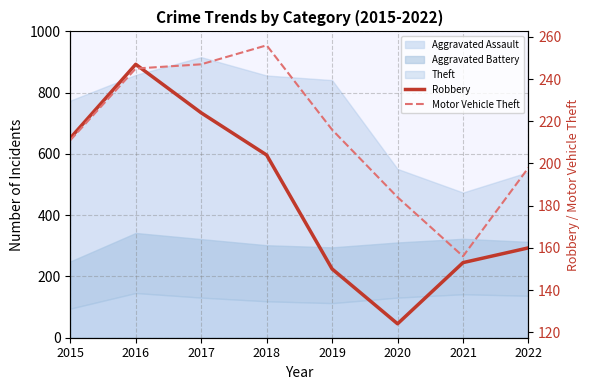

How many lines are shown in the chart?

2